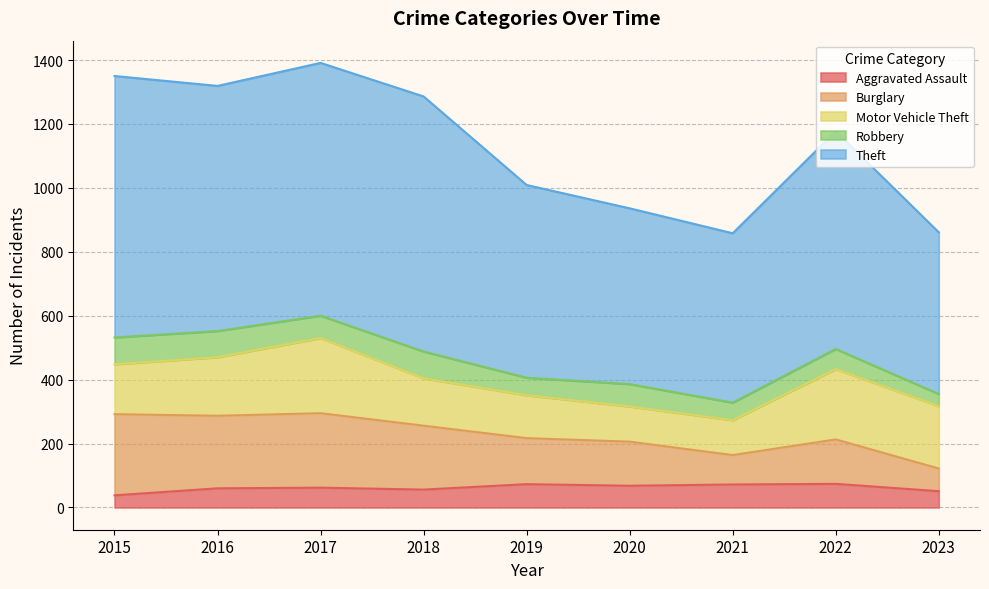

The Aggravated Assault series shows 73 at 2019. True or false?

True